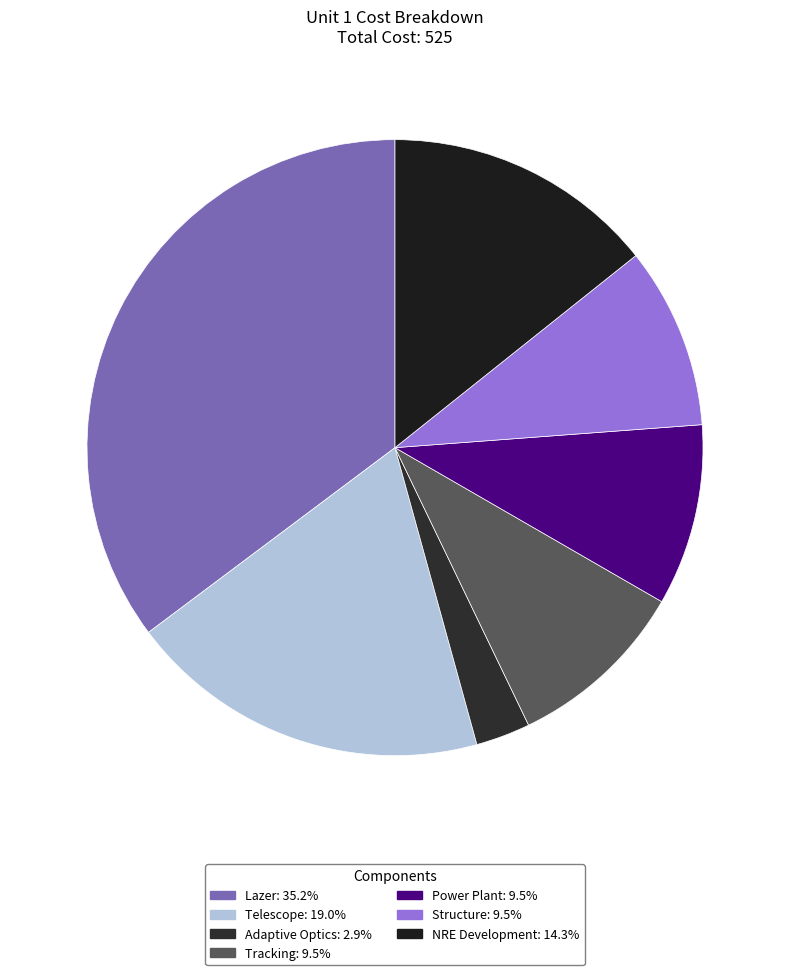

Which slice is the largest?

Lazer